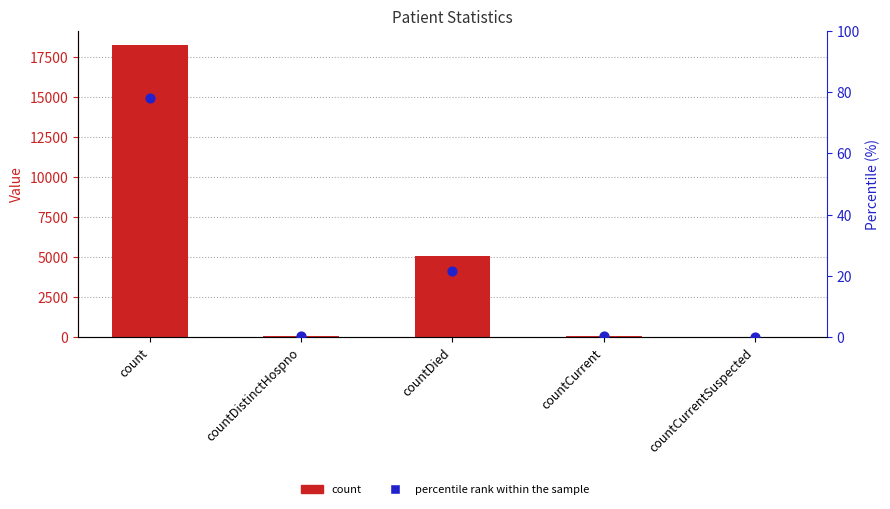

Is the value of percentile rank within the sample at countDistinctHospno greater than the value of count at count?

No